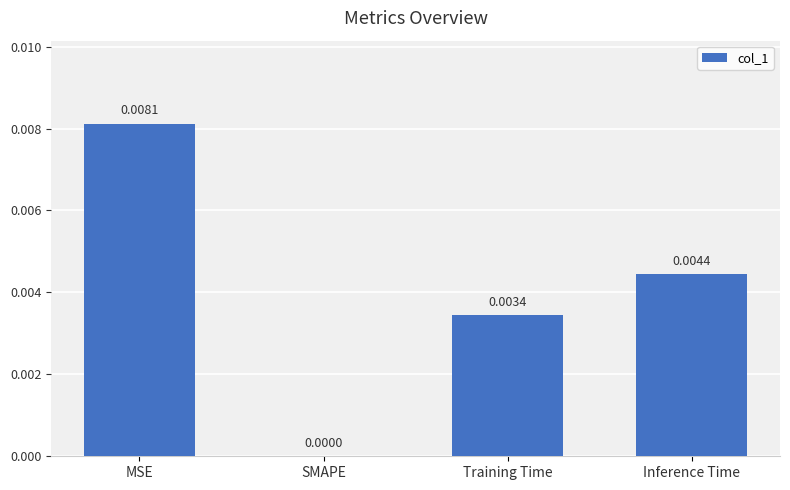

Between Training Time and SMAPE, which is larger?

Training Time